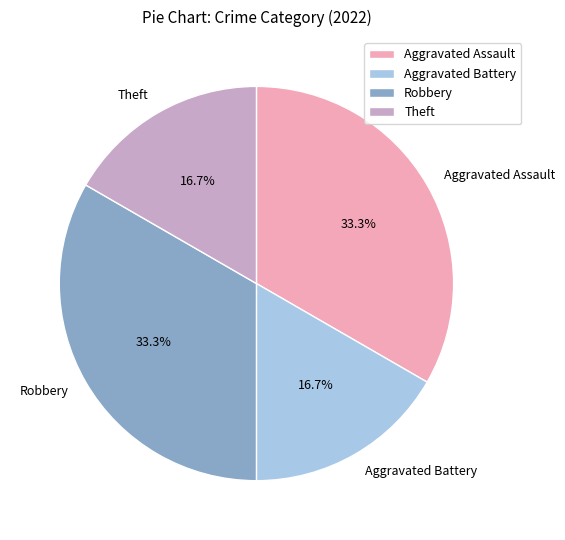

What percentage is NOT represented by Aggravated Battery?

83.3%